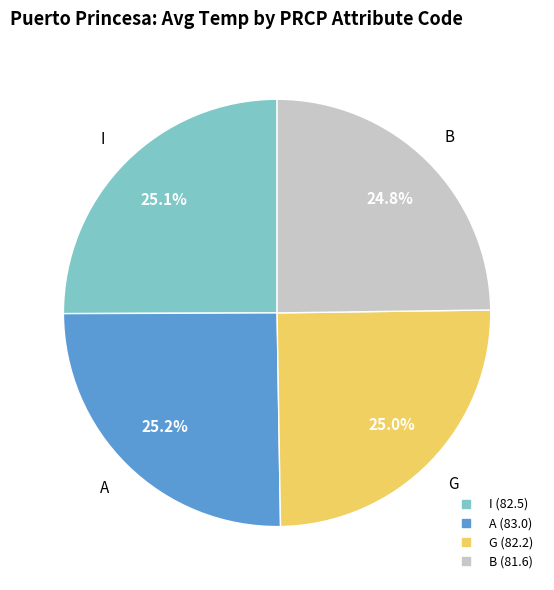

How many segments does this pie chart have?

4